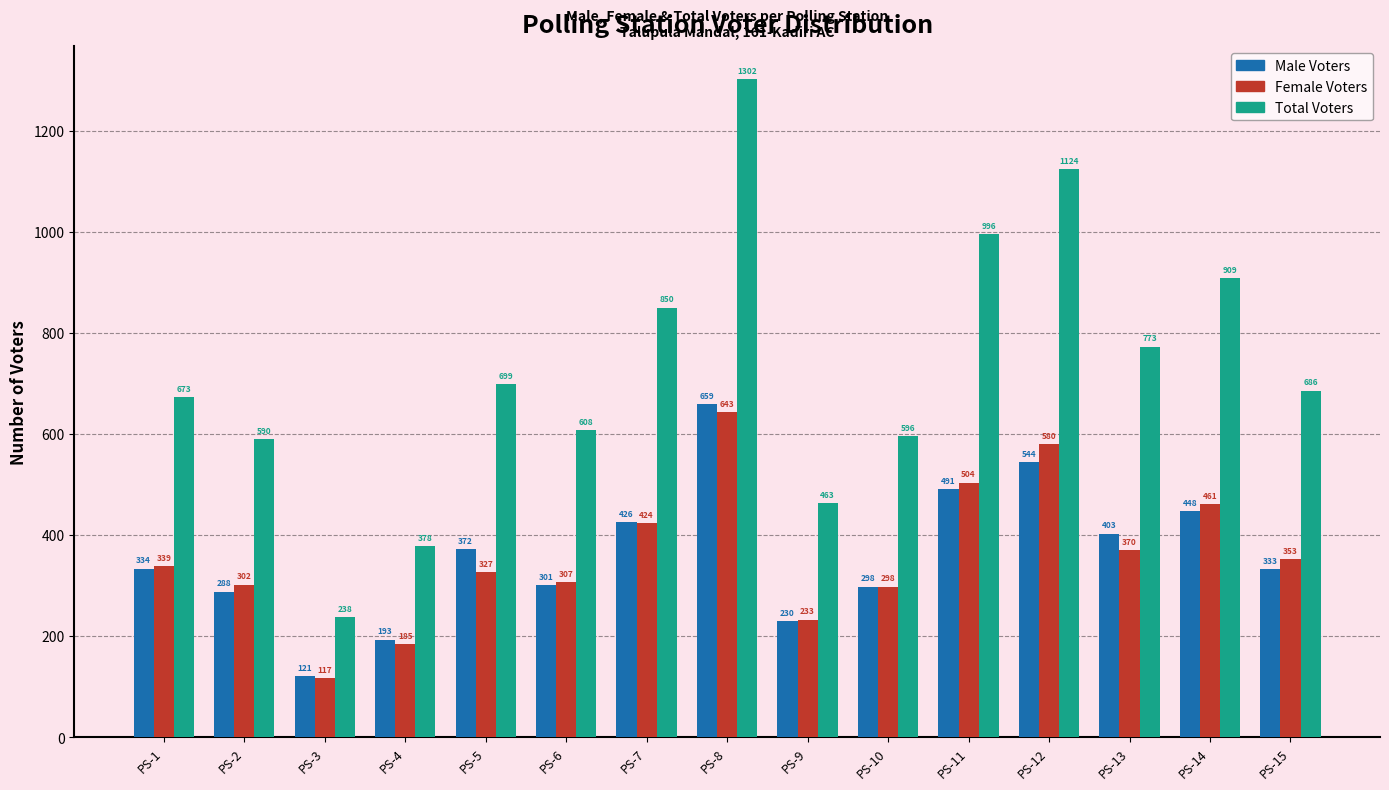

List the series in order of their peak value, lowest first.

Female Voters, Male Voters, Total Voters